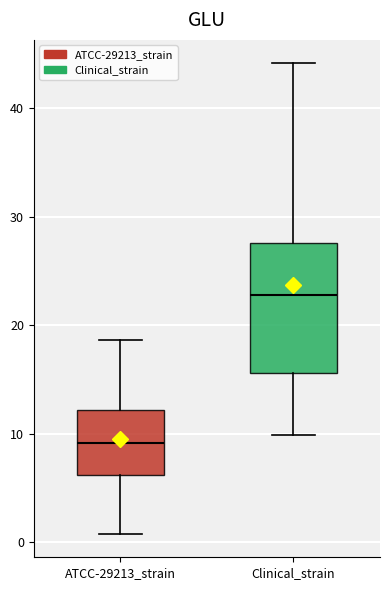

Comparing the boxes themselves (not the whiskers), which one is the tallest?

Clinical_strain